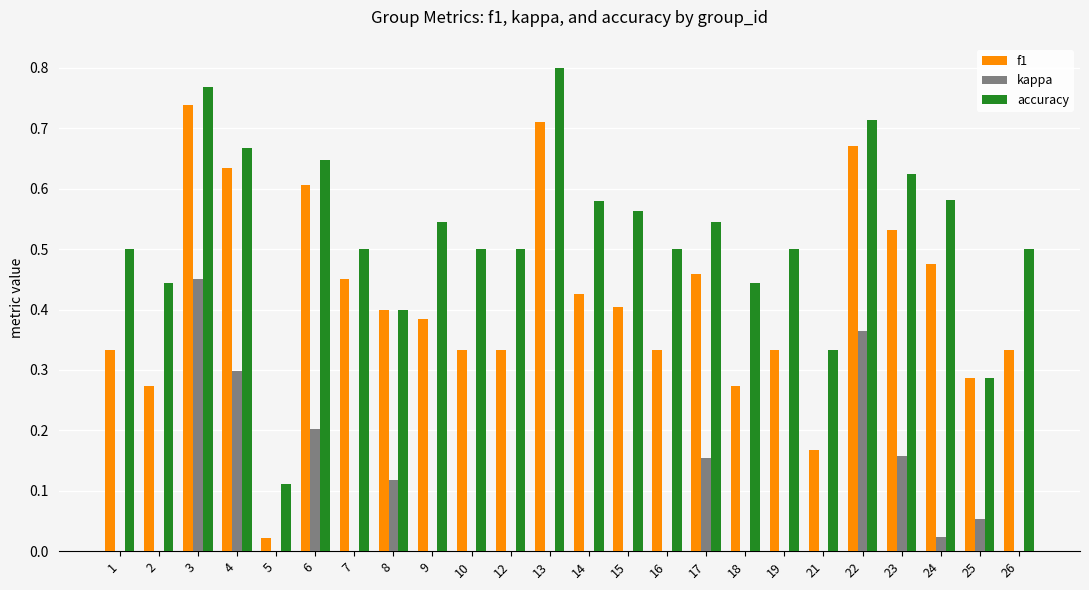

Is it true that accuracy equals 0.7 at 26?

False